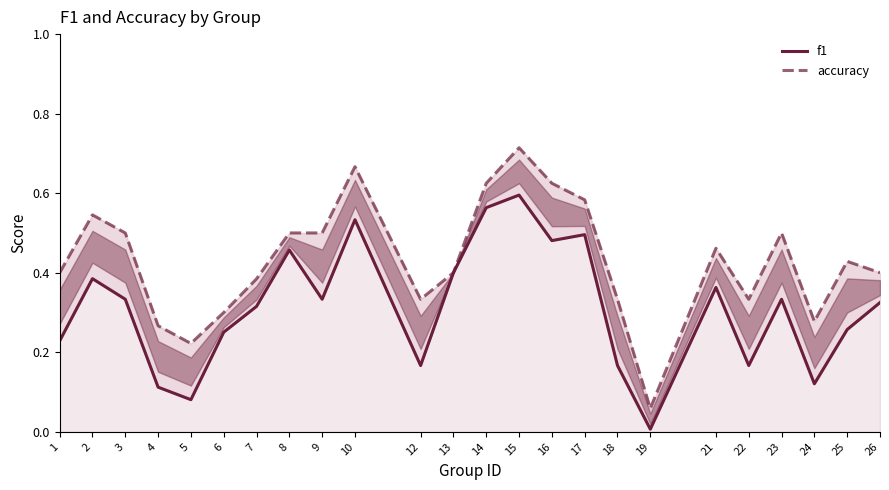

How many interior local valleys does the f1 series have?

7